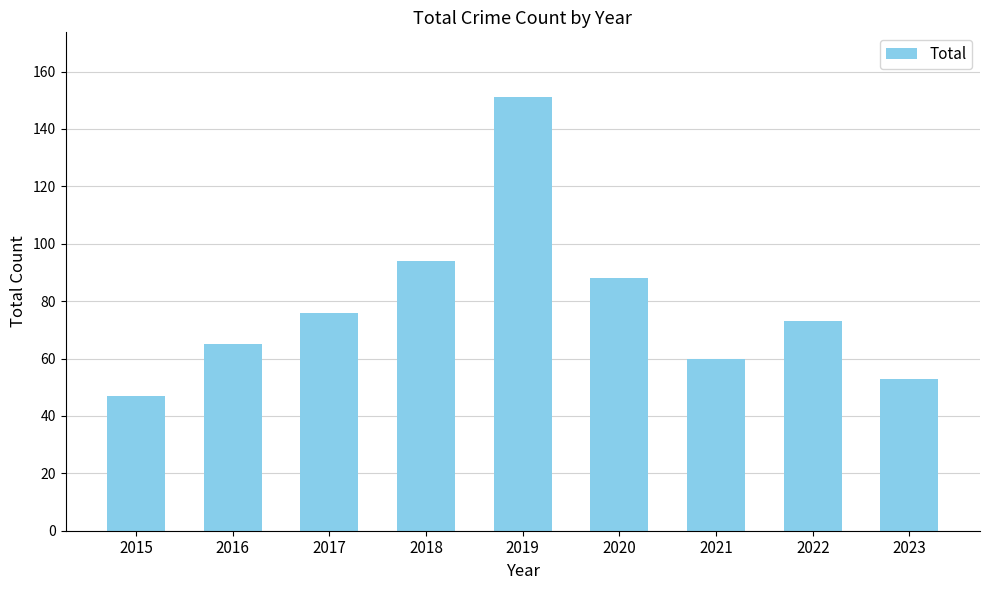

What is the value of the 2nd bar from the left?

65